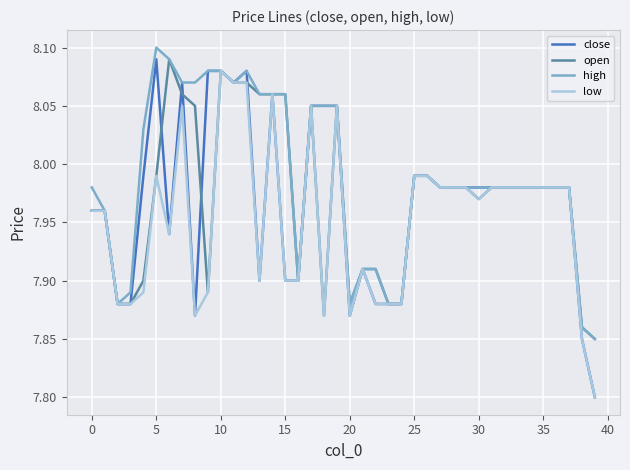

What is the sum of all high values?

319.5